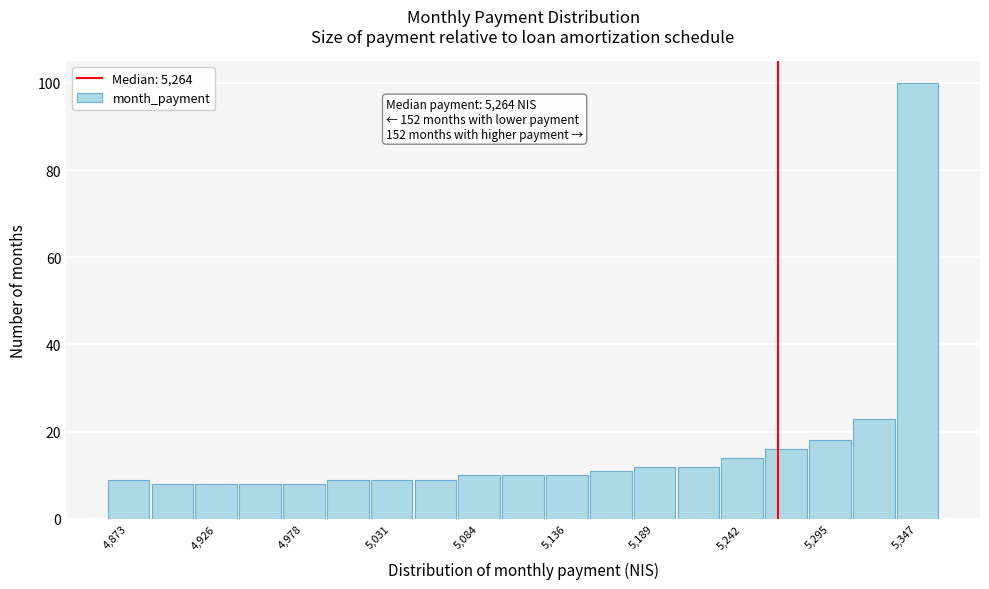

Around what value on the x-axis is the tallest bar? Give the approximate position of its centre, as read against the axis.

5350